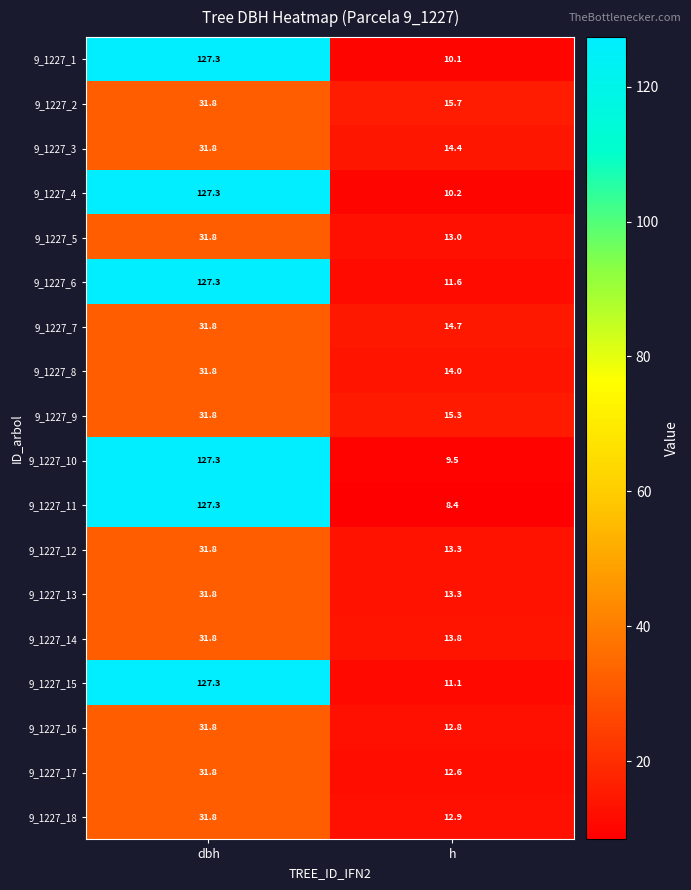

At which category is the sum across all series the highest?

dbh